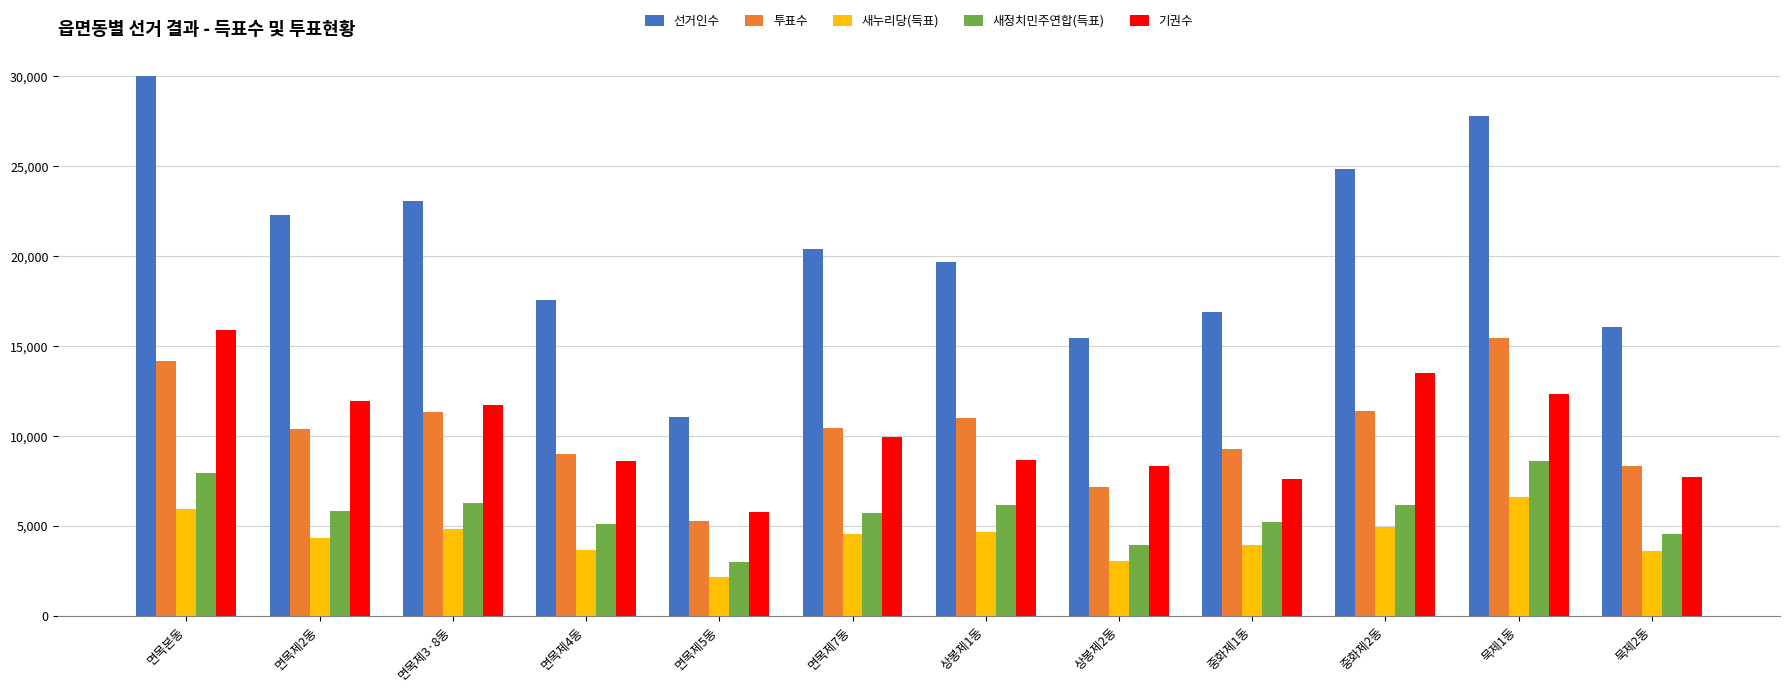

What is the total value across all series at 면목제5동?

27237